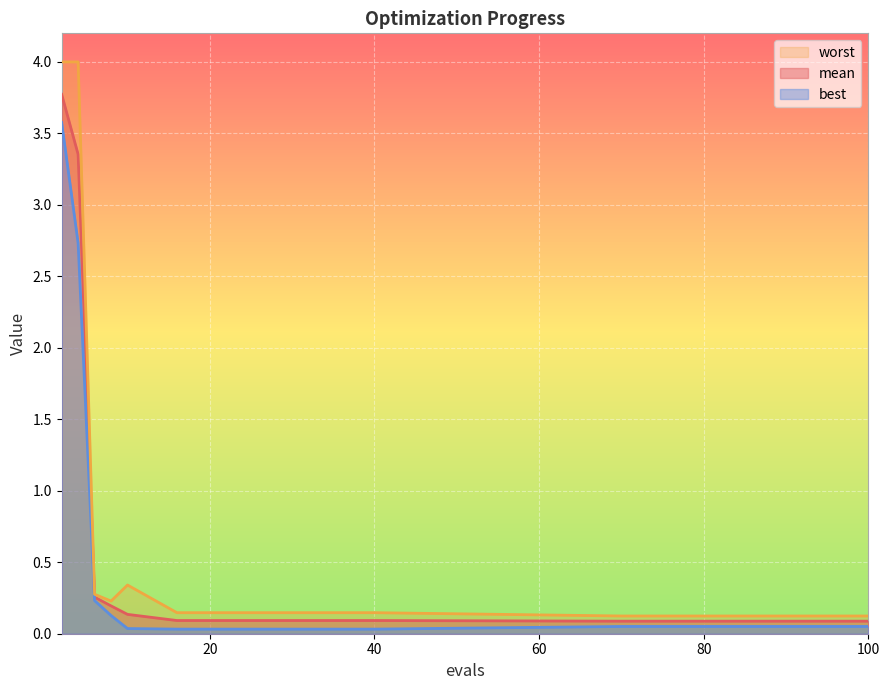

The best series shows 0.1 at 75. True or false?

True